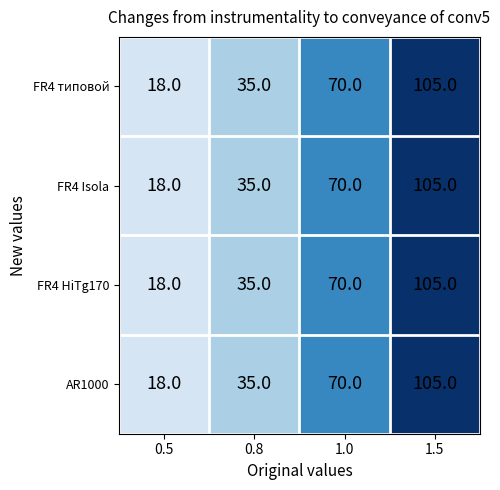

At which category does the chart reach its minimum across all series?

0.5